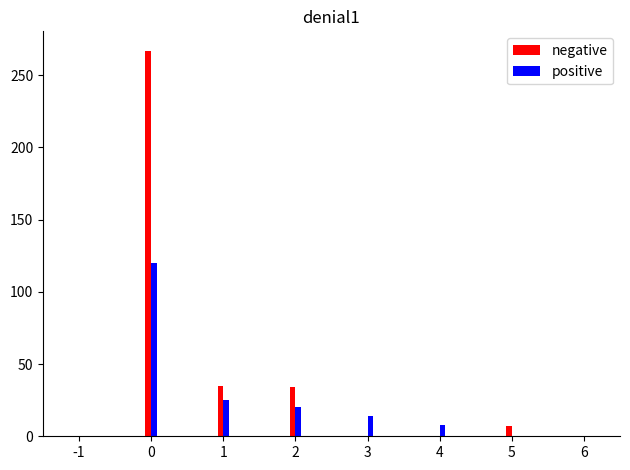

Which series has the largest total across all categories?

negative